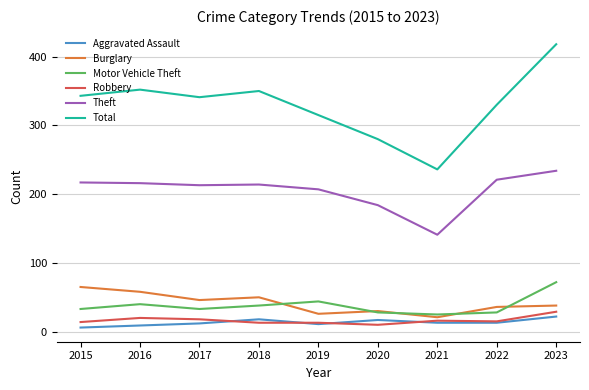

Which series has the largest total across all categories?

Total